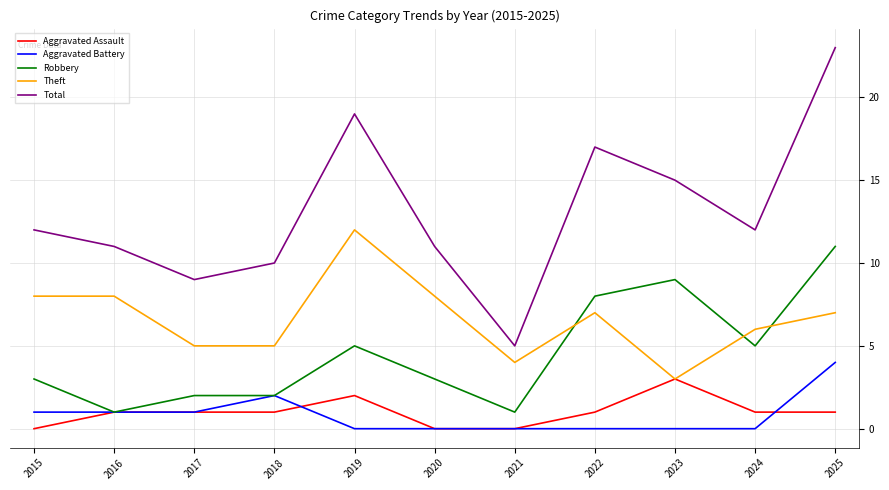

Reading right to left, what are all the values shown in this chart?

Aggravated Assault: 1	1	3	1	0	0	2	1	1	1	0
Aggravated Battery: 4	0	0	0	0	0	0	2	1	1	1
Robbery: 11	5	9	8	1	3	5	2	2	1	3
Theft: 7	6	3	7	4	8	12	5	5	8	8
Total: 23	12	15	17	5	11	19	10	9	11	12